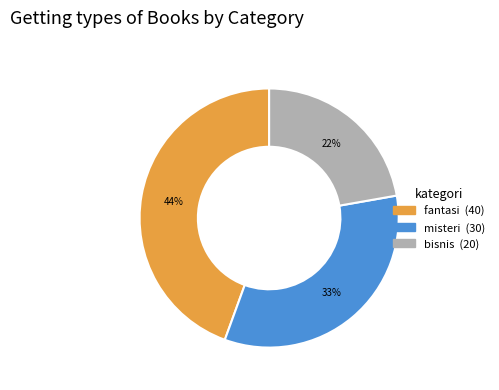

Is there a majority slice in this chart?

No